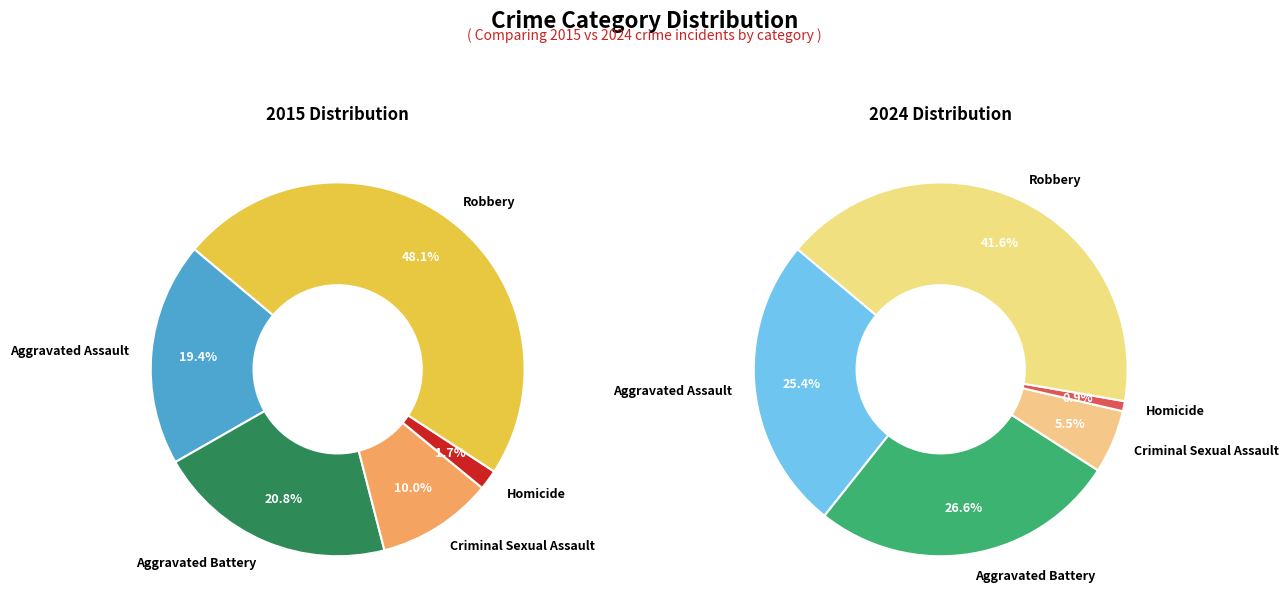

Does 4 represent more than half of the total?

No